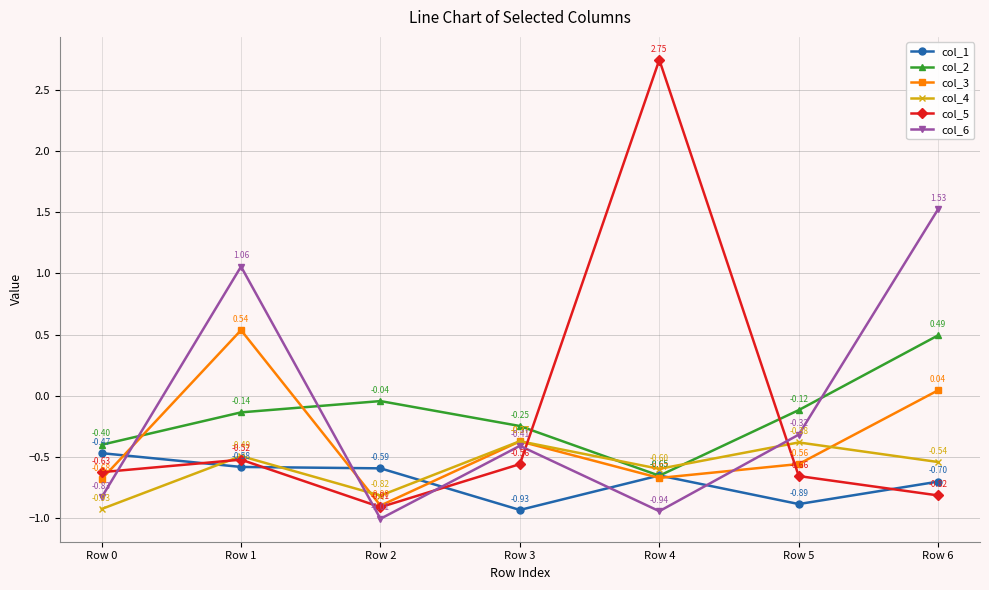

Between which two adjacent categories do col_4 and col_3 first intersect?

Row 1 and Row 2